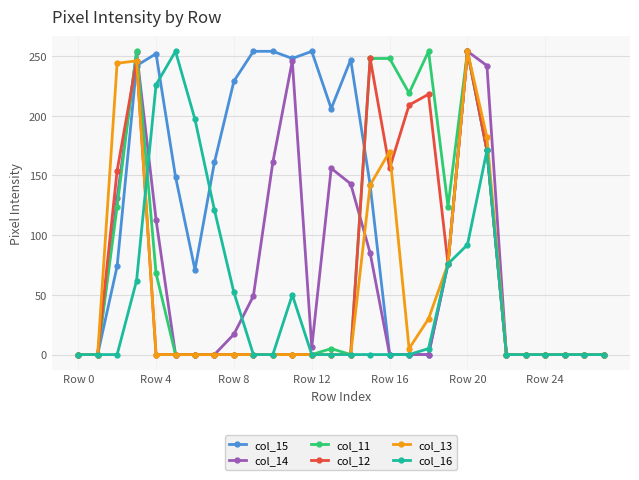

In col_13, how many points are higher than both neighbors (excluding endpoints)?

3